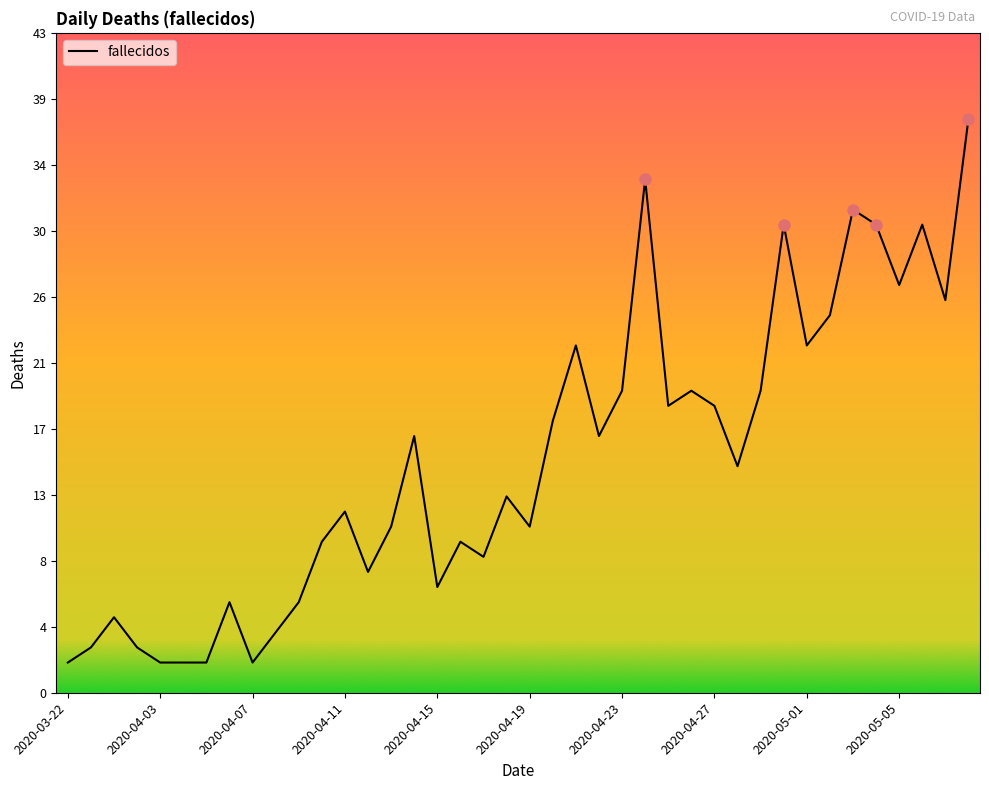

At which category does the chart reach its minimum across all series?

2020-03-22